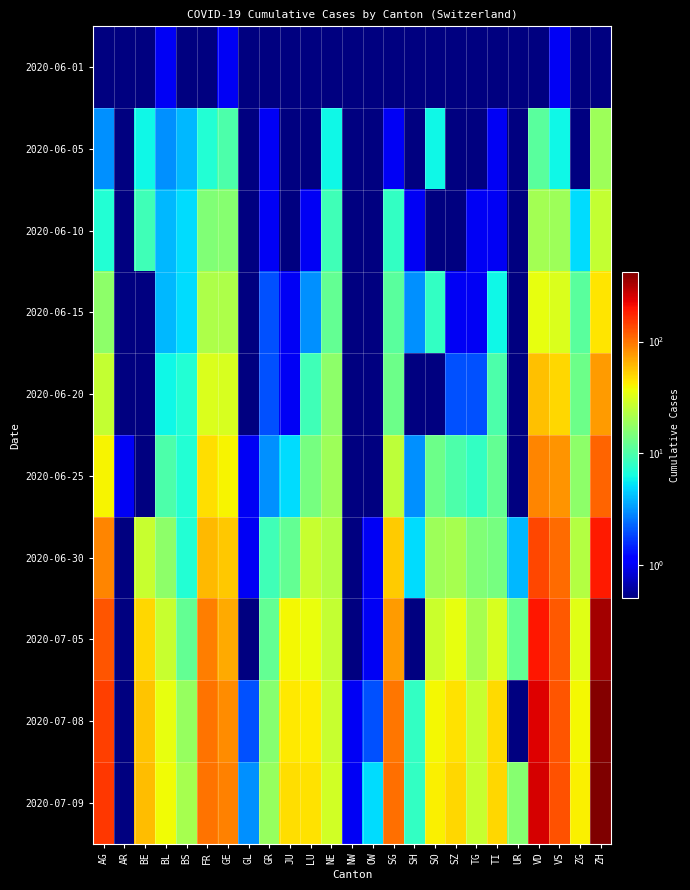

What is the maximum value shown in the chart?

424